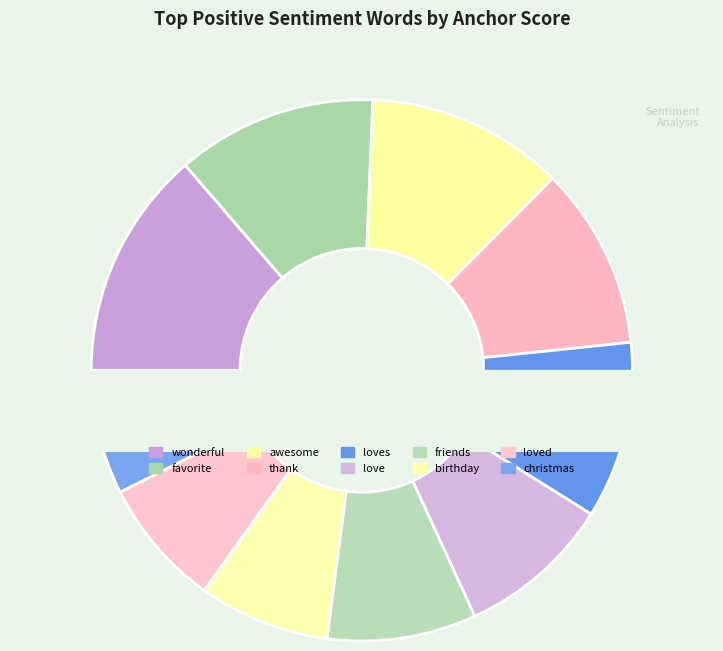

Is the sum of birthday and thank greater than half?

No